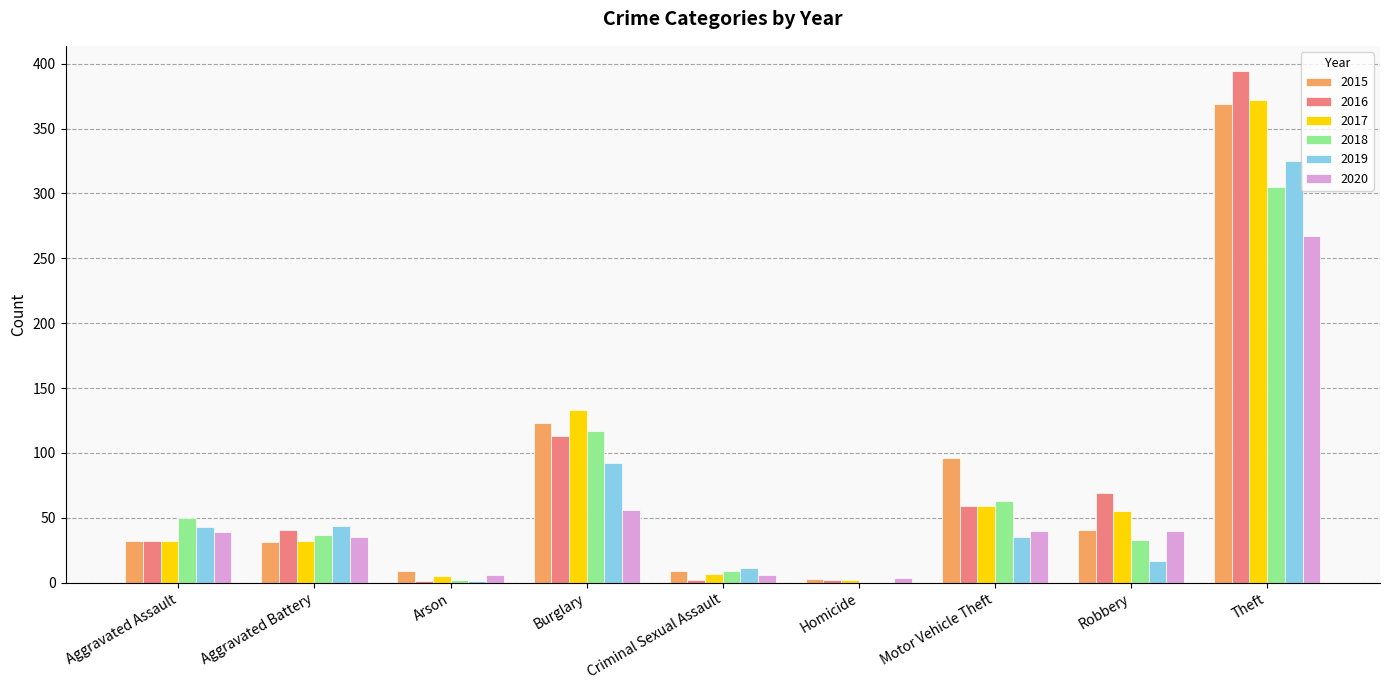

At which category is the sum across all series the highest?

Theft